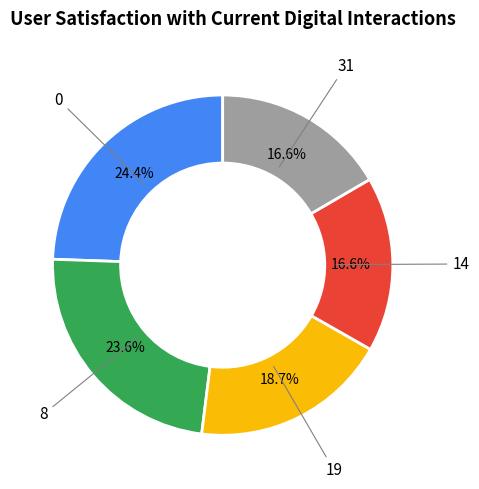

Does any single category account for the majority?

No